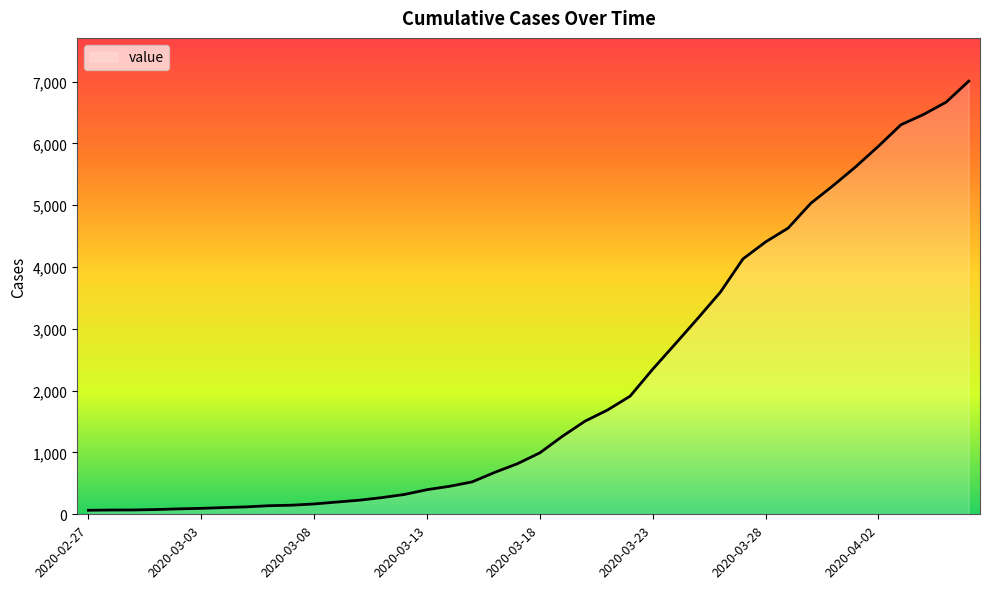

What is the maximum value shown in the chart?

7005